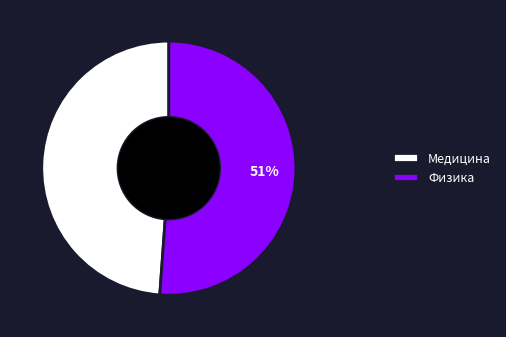

To the nearest percent, what portion does Медицина represent?

49%